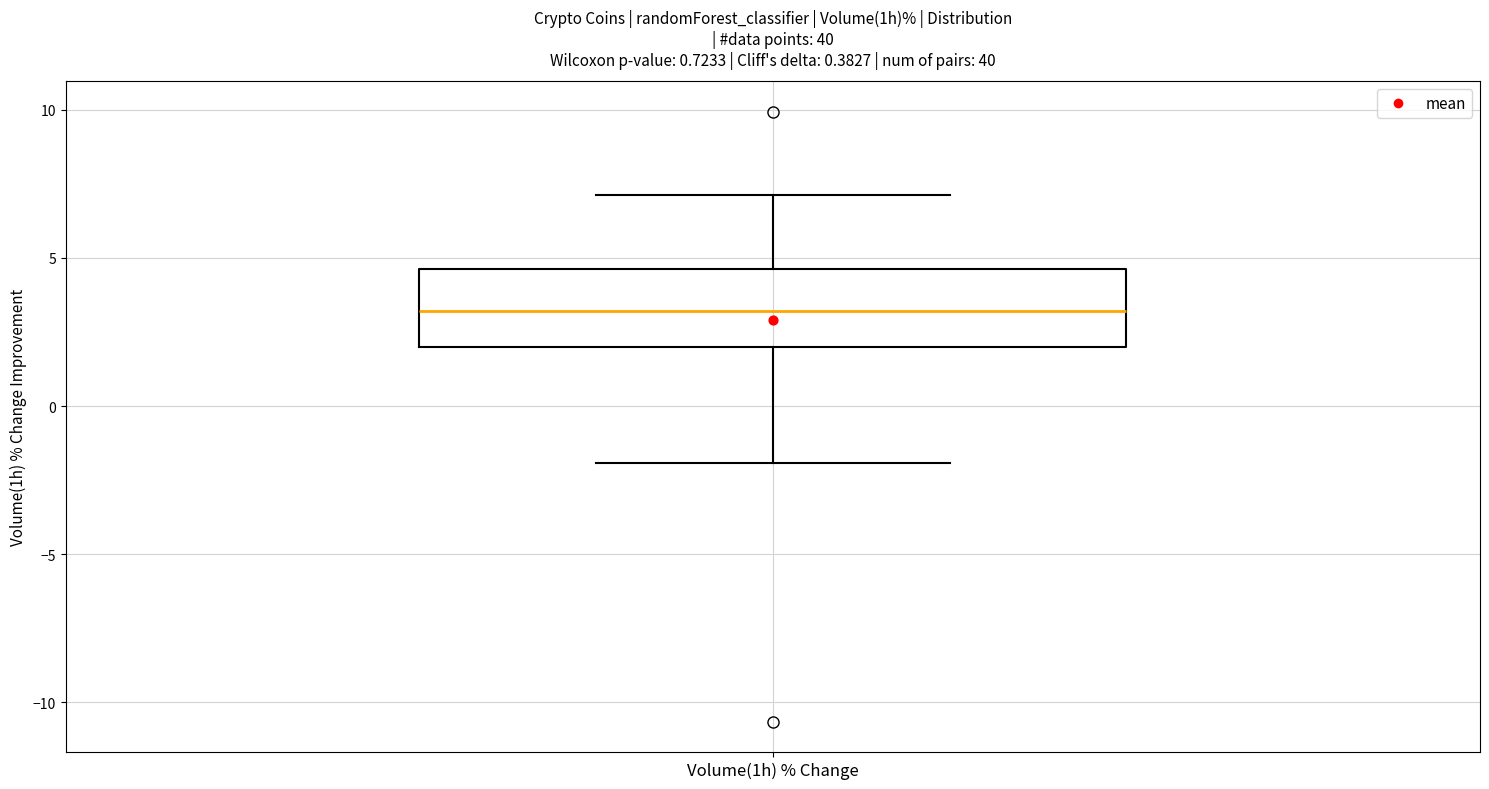

Transcribe this box plot: give where the median line is, the range the box spans, and where the two whiskers end, as read against the y-axis. The values are not printed on the chart, so give them approximately, as read against the axis.

median 3.0, box 2.0 to 4.5, whiskers -2.0 to 7.0